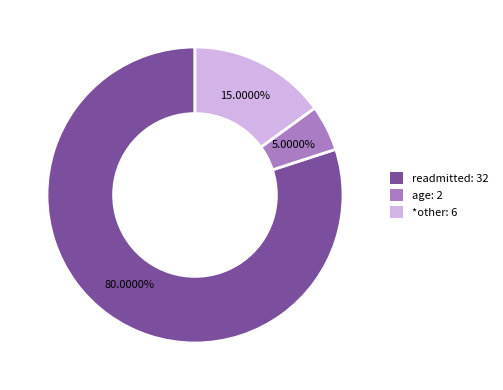

Rank the categories by value from lowest to highest.

age: 2, *other: 6, readmitted: 32